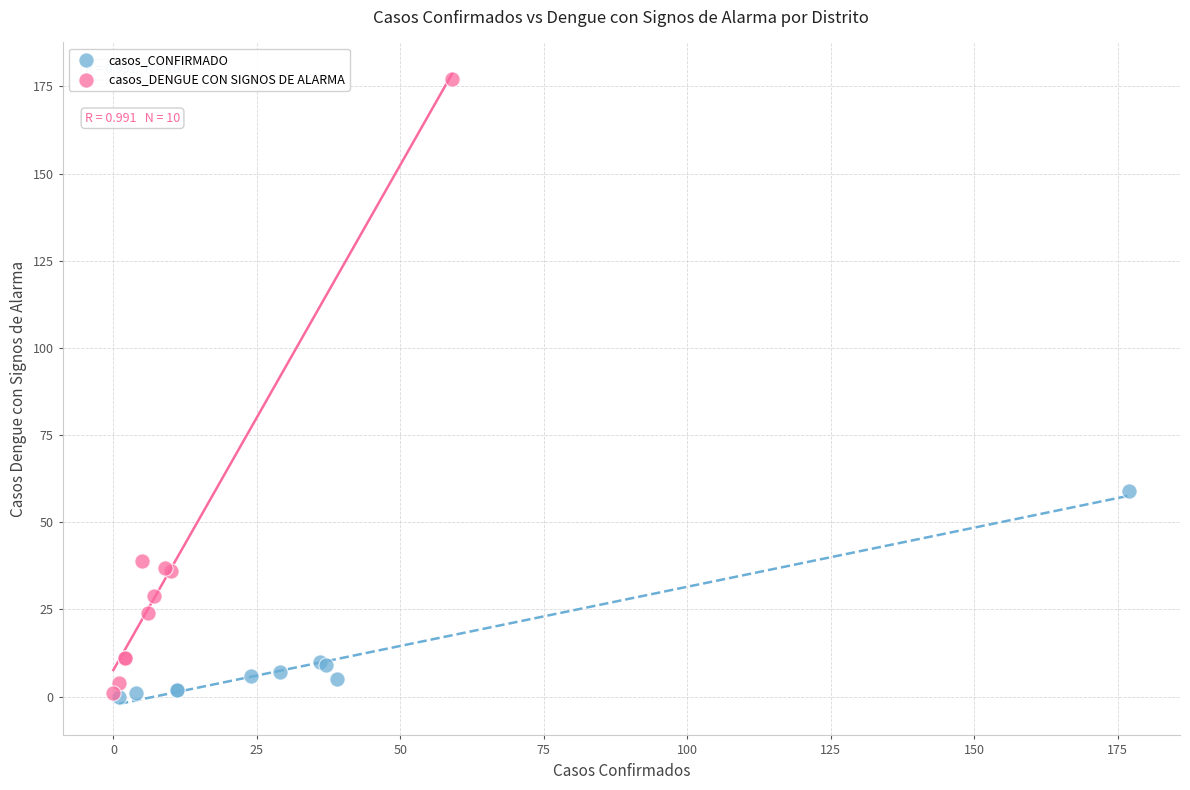

Which series contains the highest Y value?

casos_DENGUE CON SIGNOS DE ALARMA